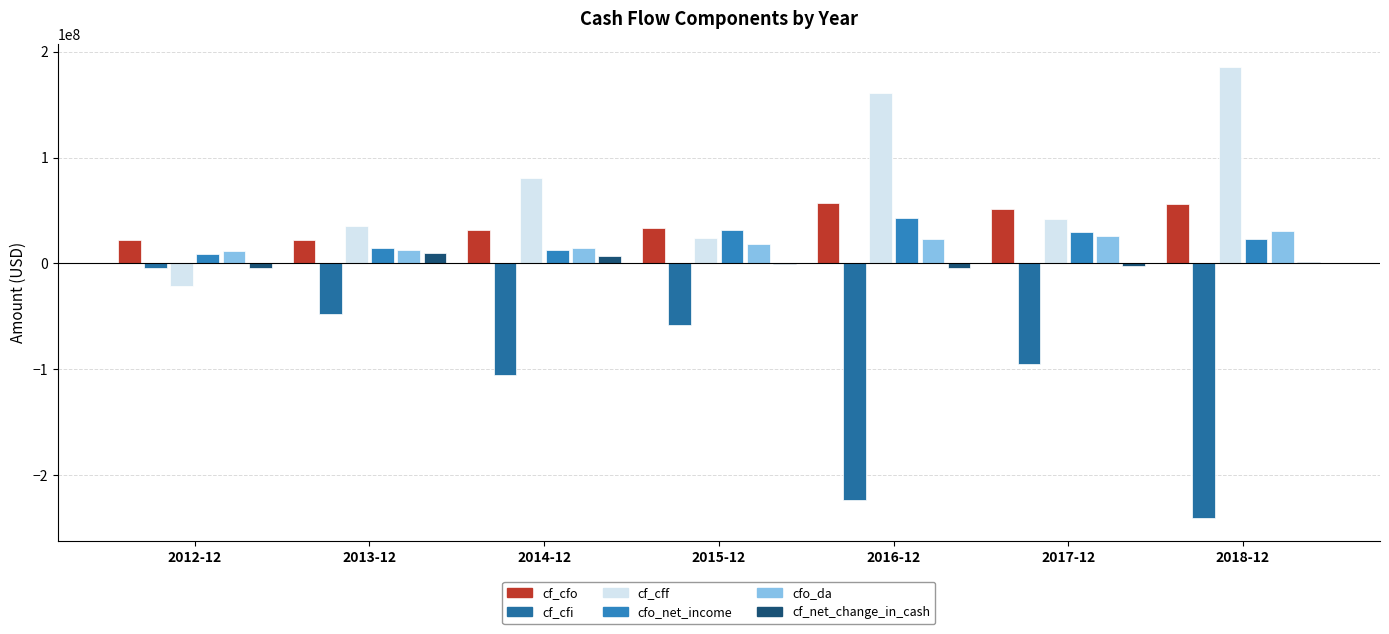

How many data points does each series have?

7